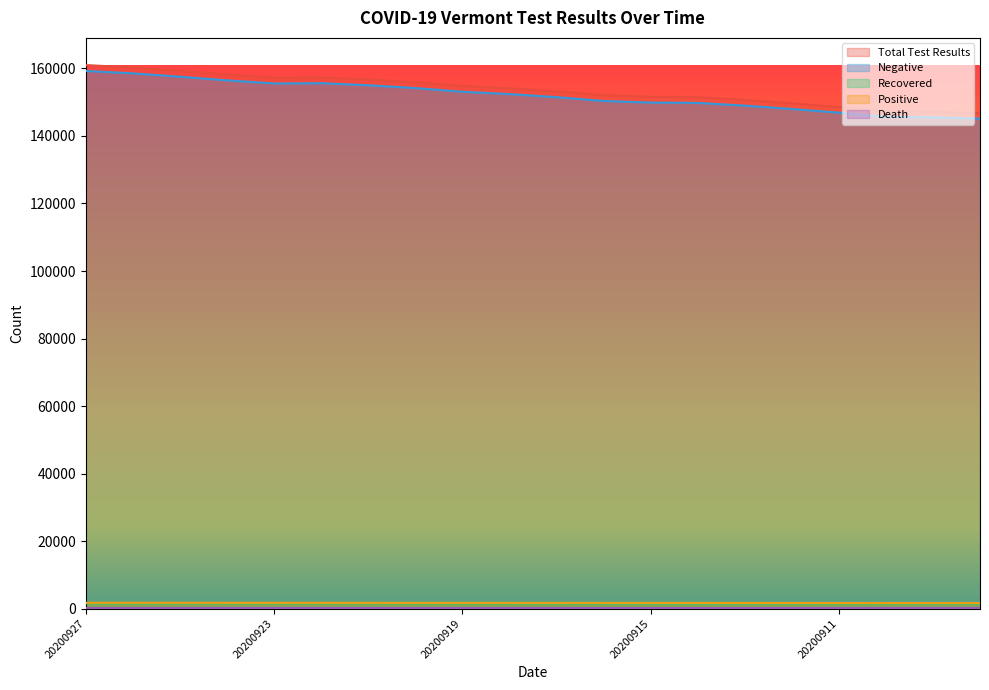

What is the total value across all series at 20200913?

302851